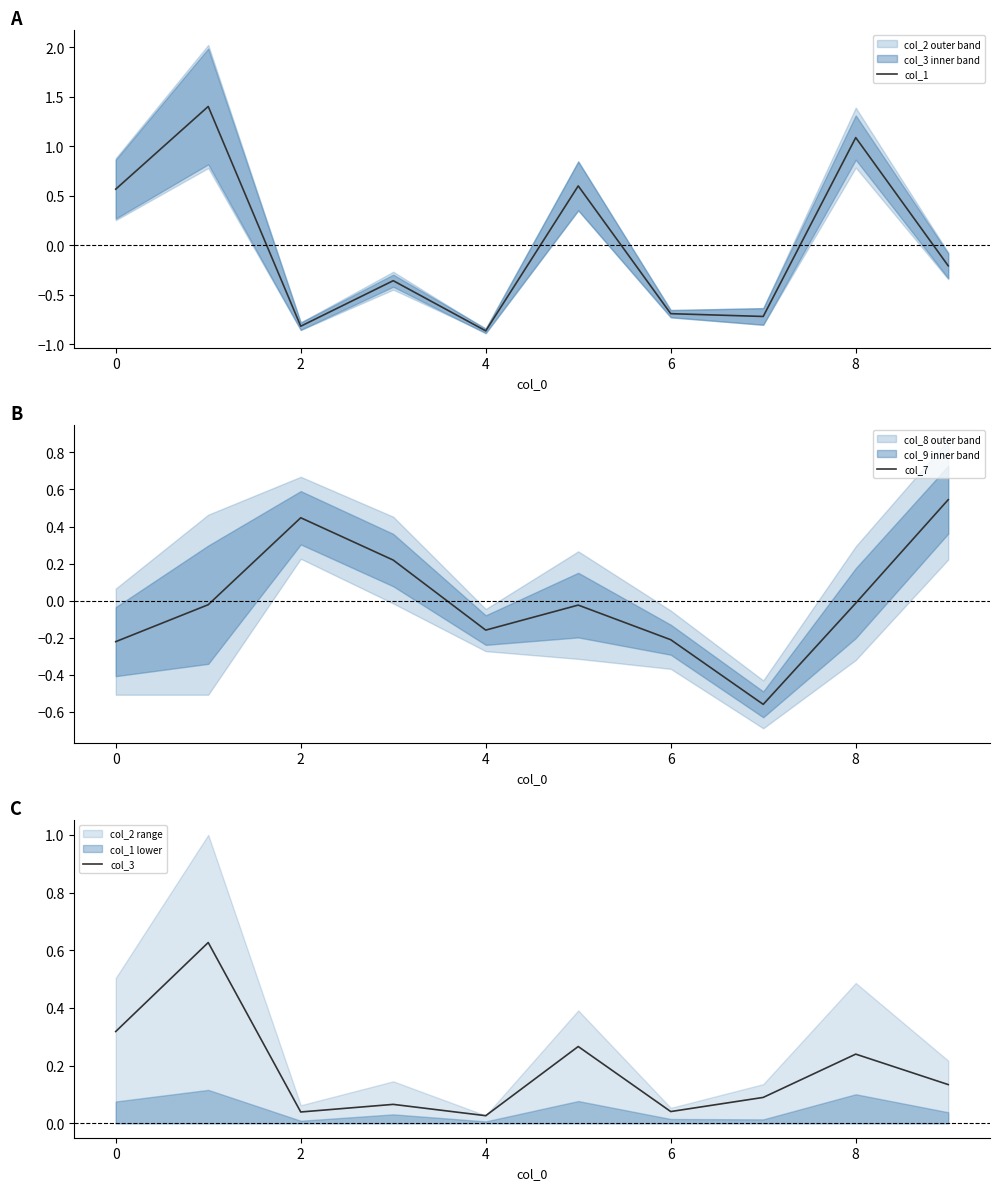

What is the maximum value for col_1?

1.4